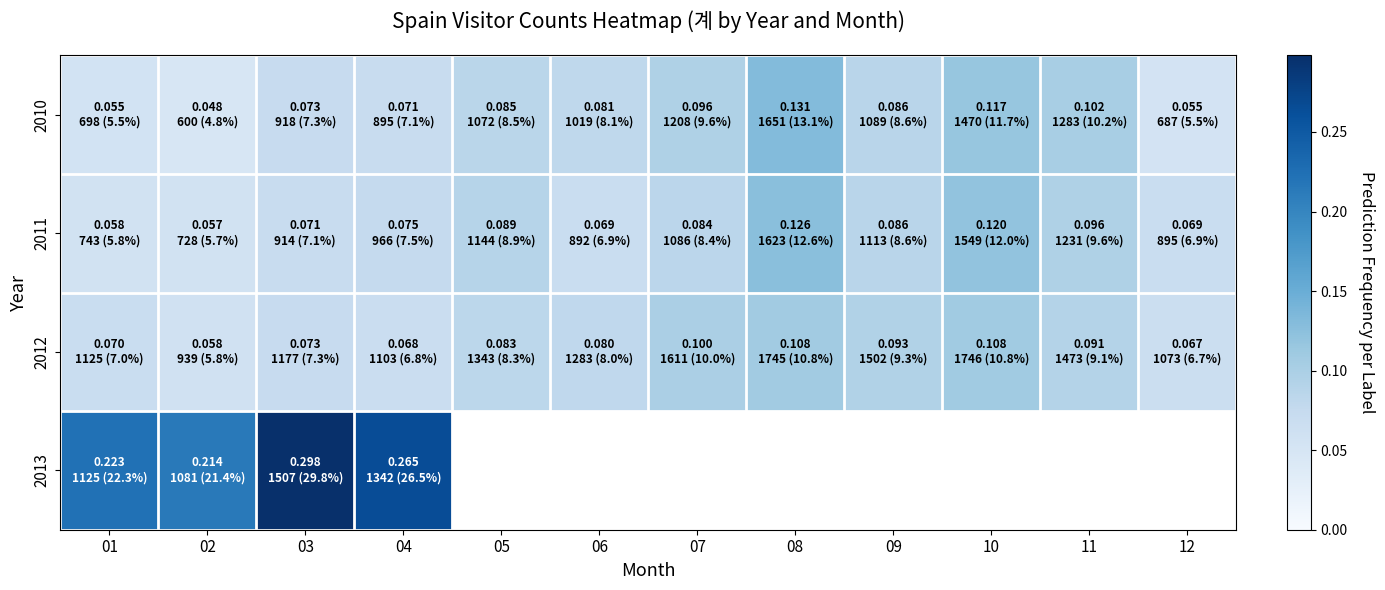

What is the sum of the 2010 values at 07 and 09?

0.2